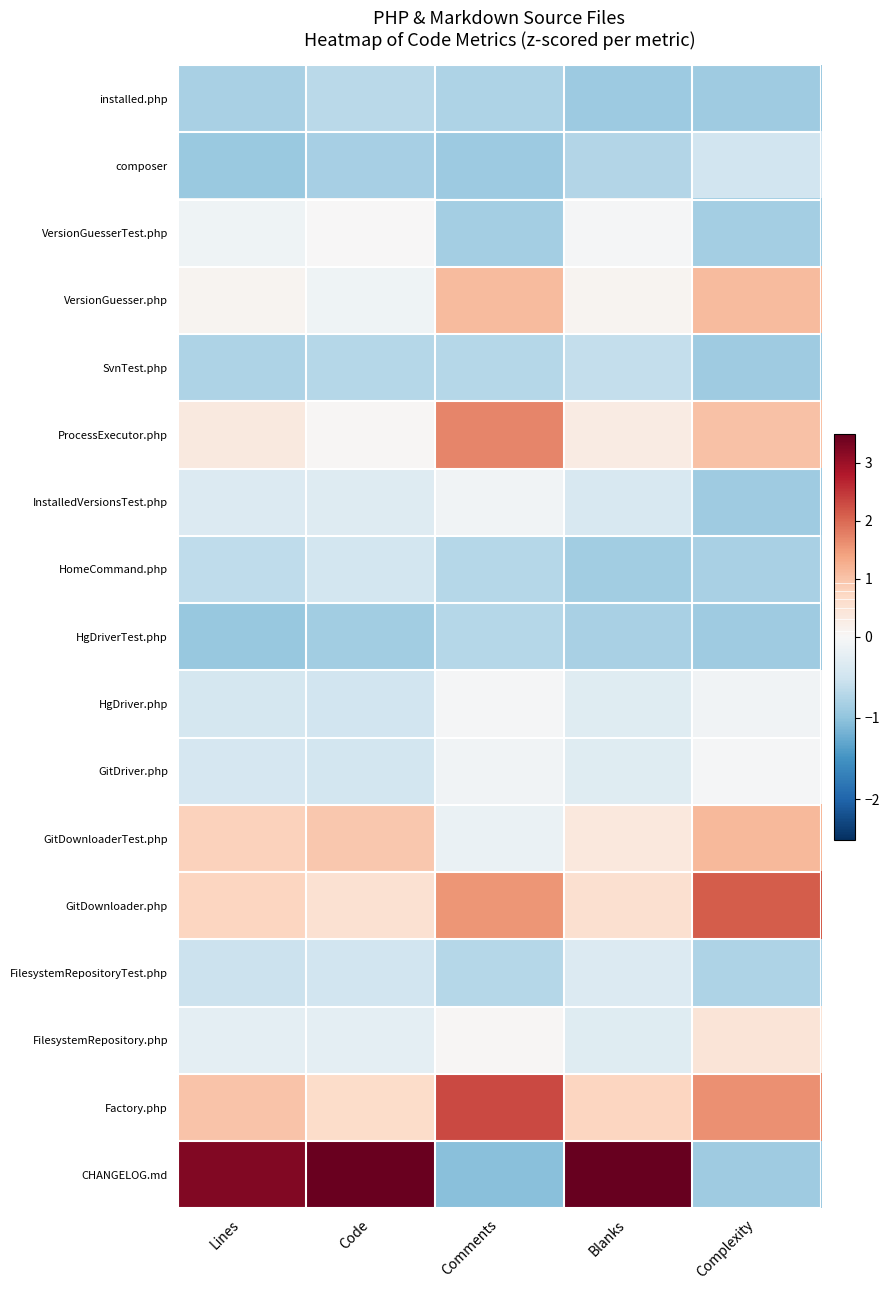

Rank the series at Code from highest to lowest value.

CHANGELOG.md, GitDownloaderTest.php, Factory.php, GitDownloader.php, ProcessExecutor.php, VersionGuesserTest.php, VersionGuesser.php, FilesystemRepository.php, InstalledVersionsTest.php, GitDriver.php, HomeCommand.php, FilesystemRepositoryTest.php, HgDriver.php, installed.php, SvnTest.php, composer, HgDriverTest.php